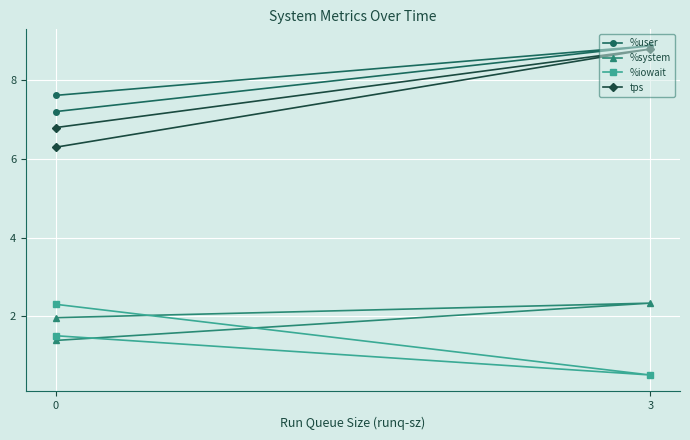

At which category is the sum across all series the highest?

3